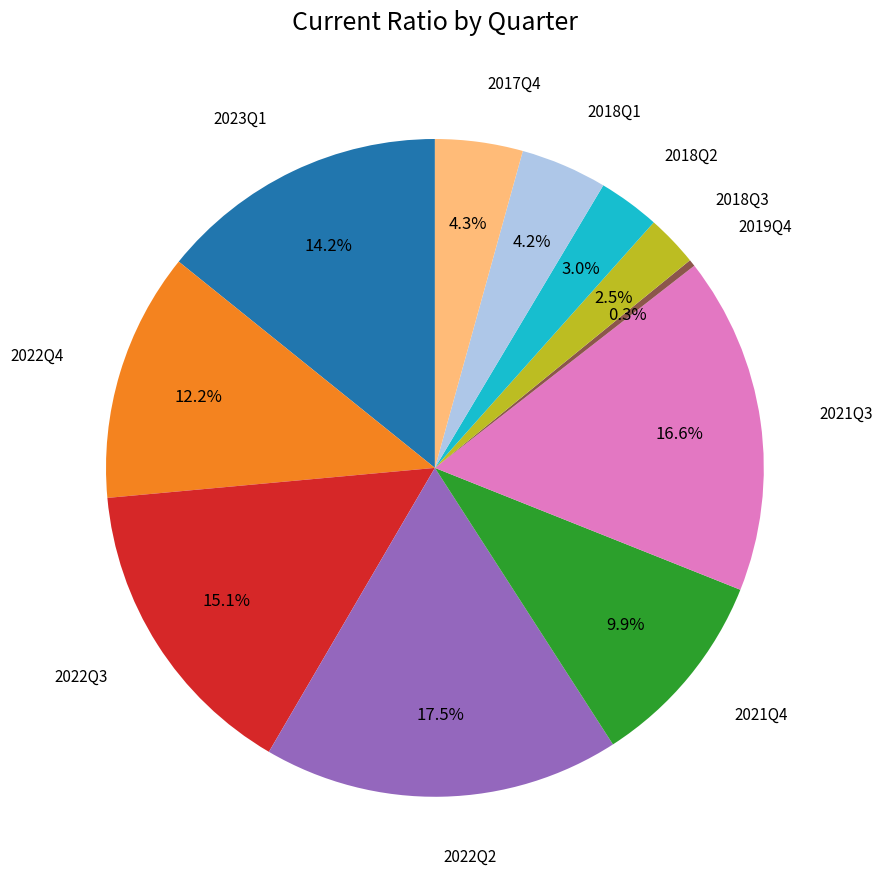

Is there any slice that represents more than half of the pie?

No